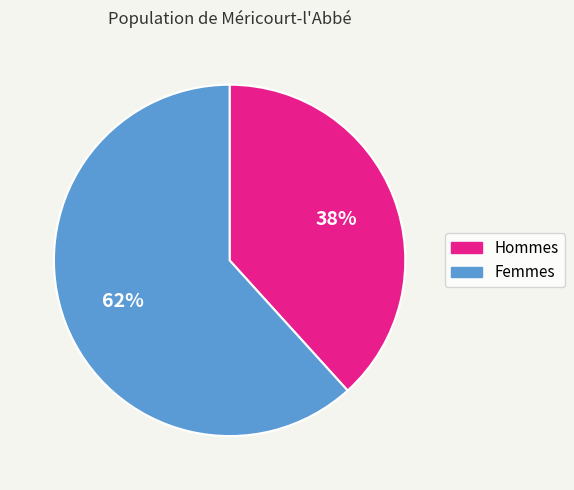

Is there any slice that represents more than half of the pie?

Yes